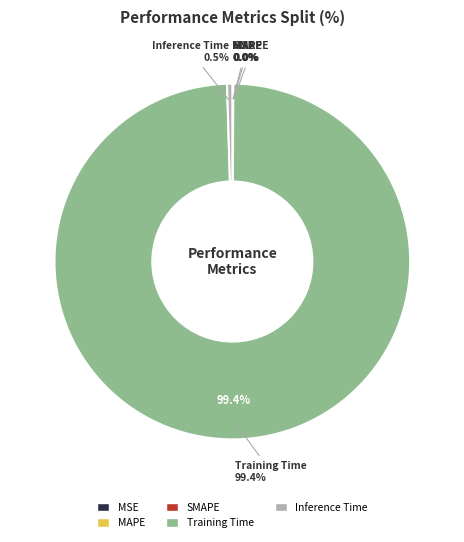

Rank the categories by value from highest to lowest.

Training Time, Inference Time, MAPE, SMAPE, MSE